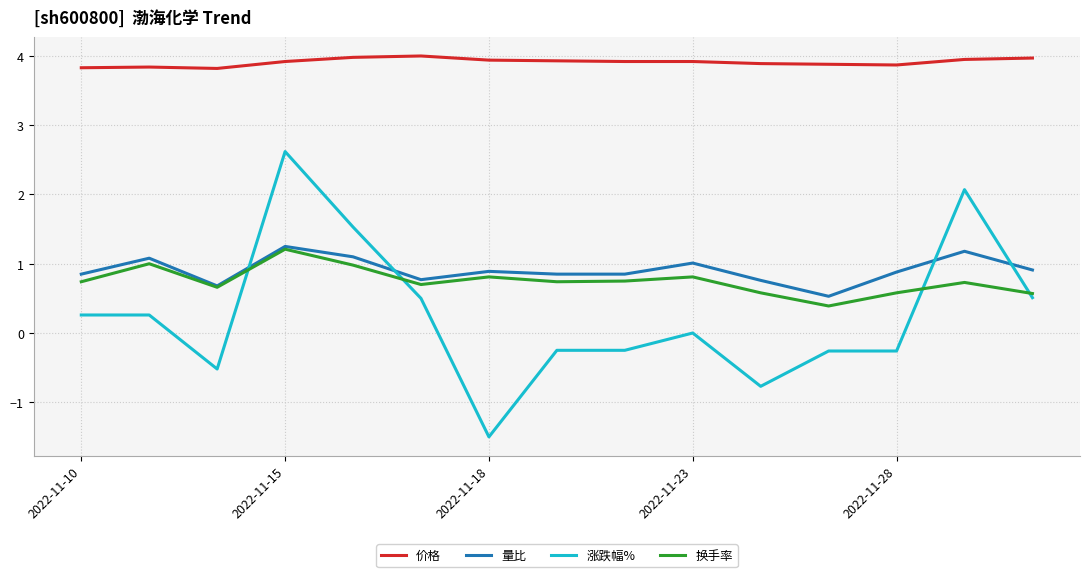

What are all the series names shown in the legend?

价格, 量比, 涨跌幅%, 换手率